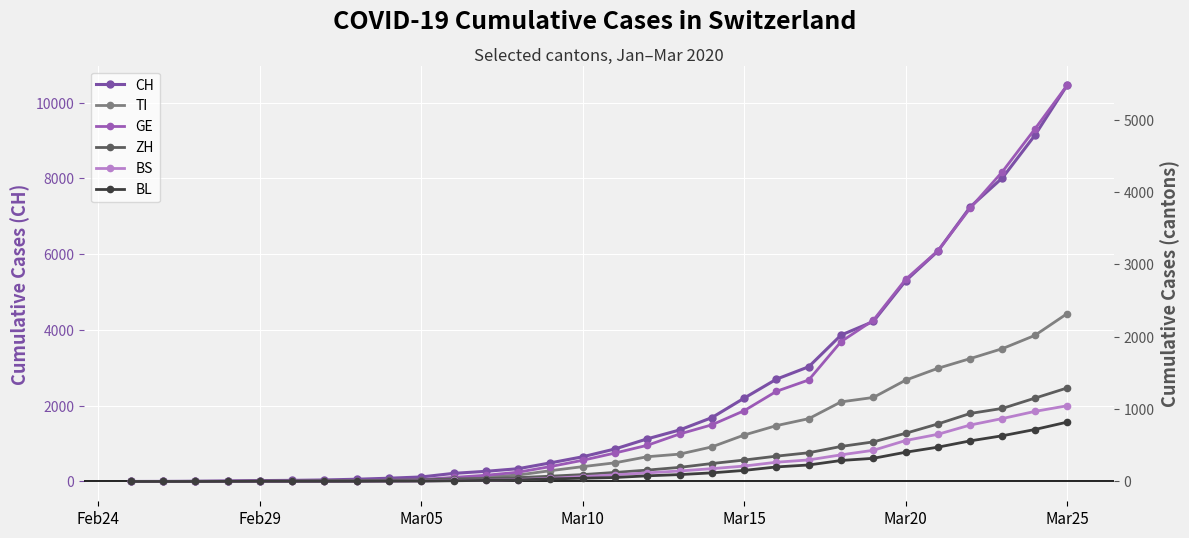

Rank the series by their maximum value, from lowest to highest.

BL, BS, ZH, TI, GE, CH